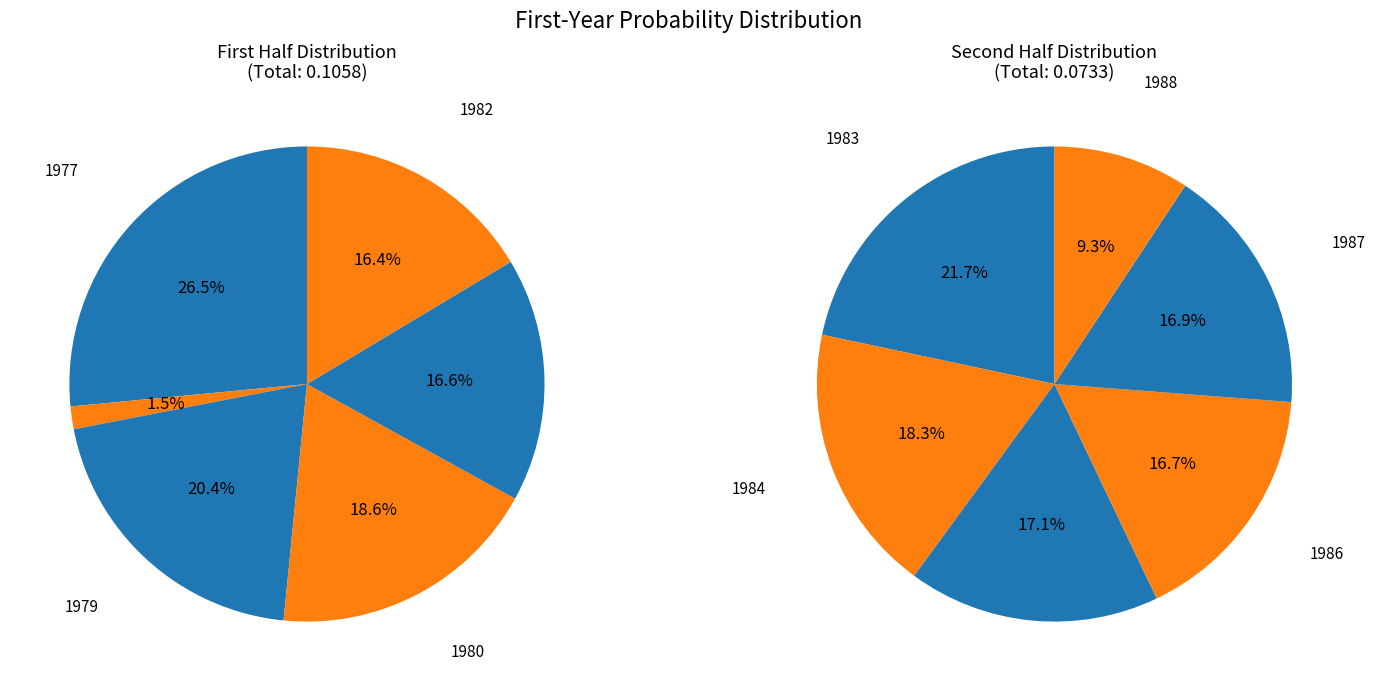

The 1978 slice represents 1% of the pie. True or false?

True